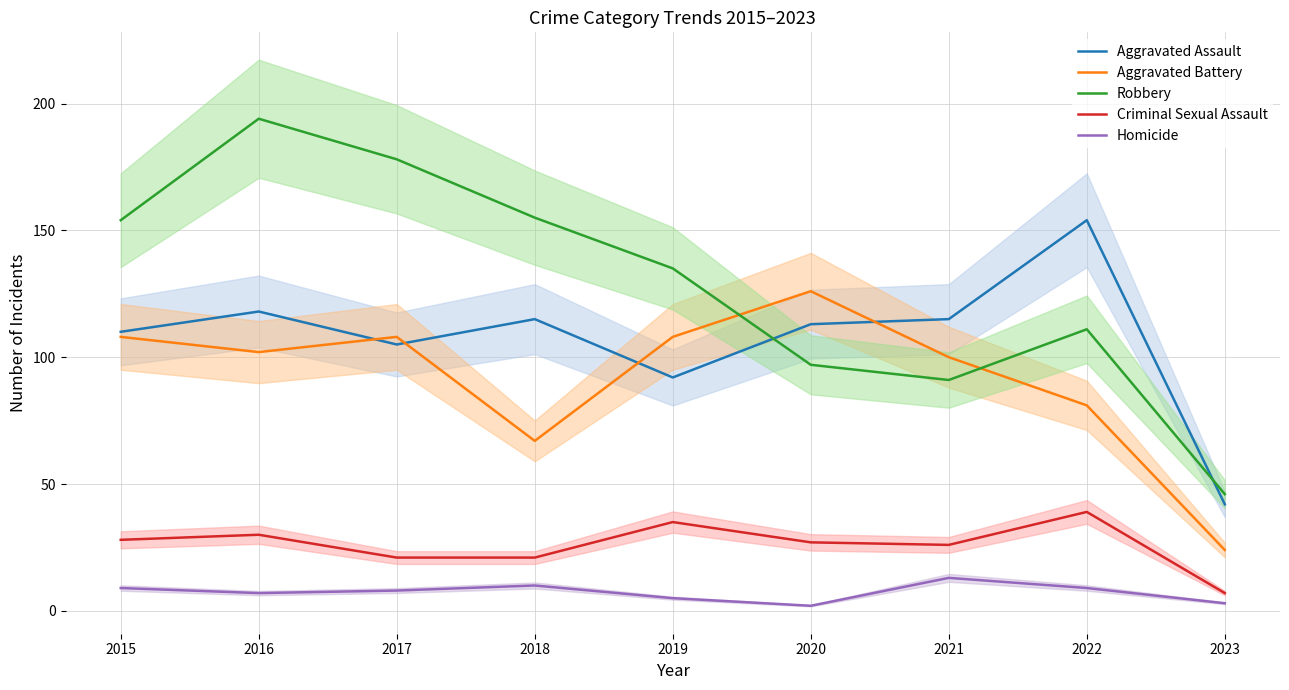

What is the difference between the maximum and minimum values in the Aggravated Battery series?

102